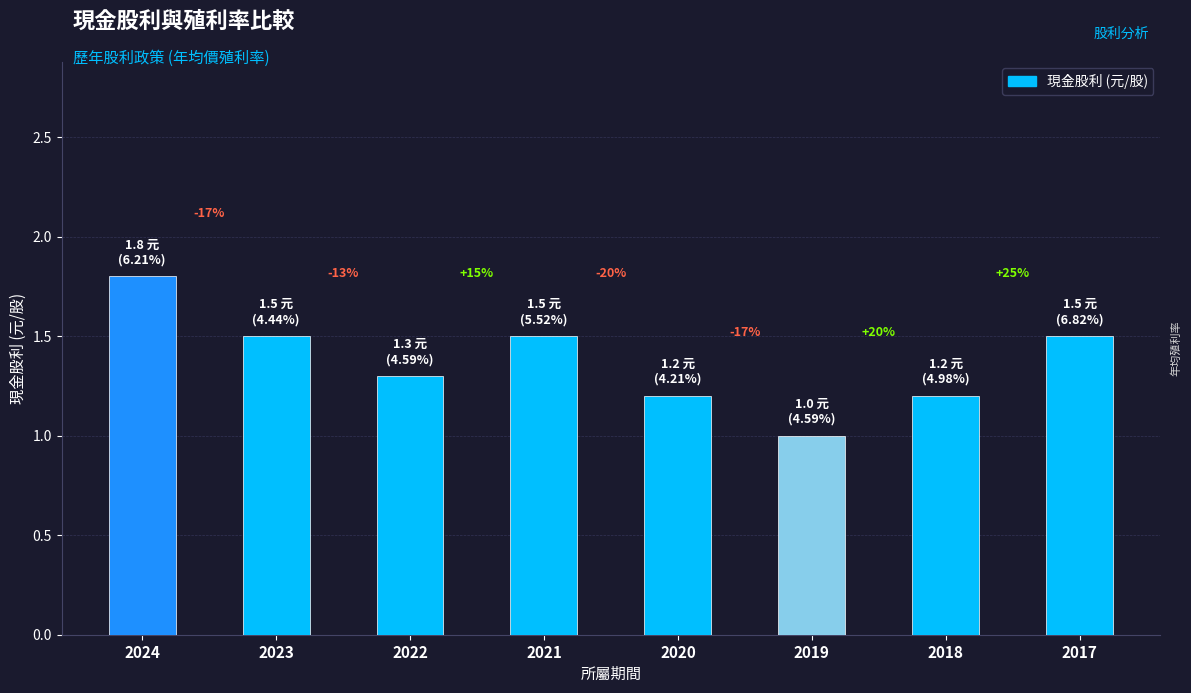

What is the difference between the second highest and minimum values?

0.5